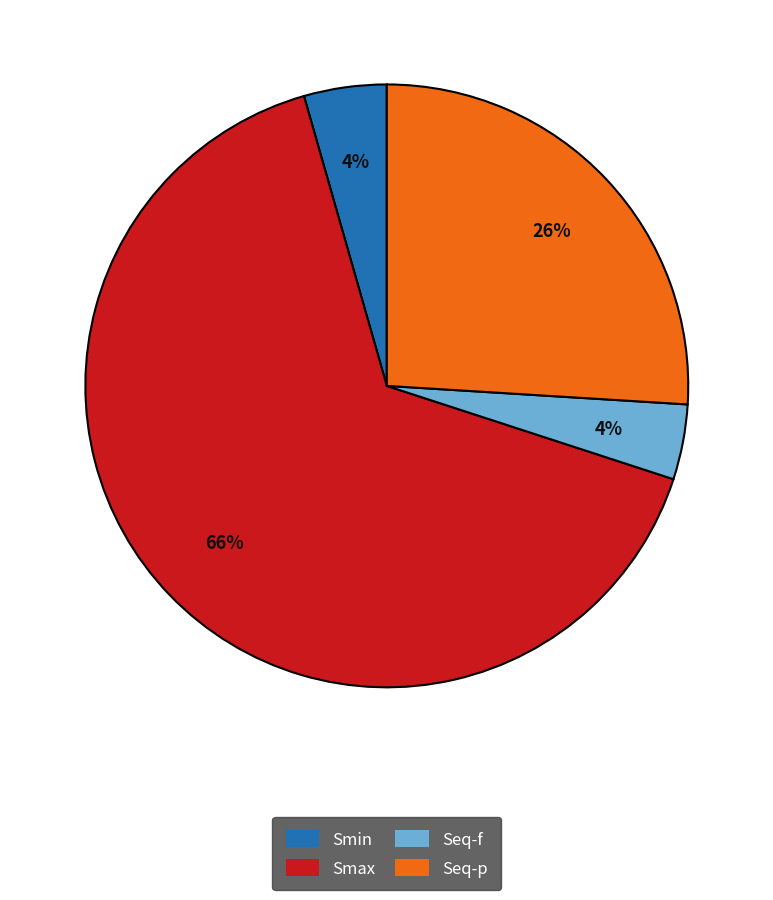

To the nearest percent, what is the average slice percentage?

25%